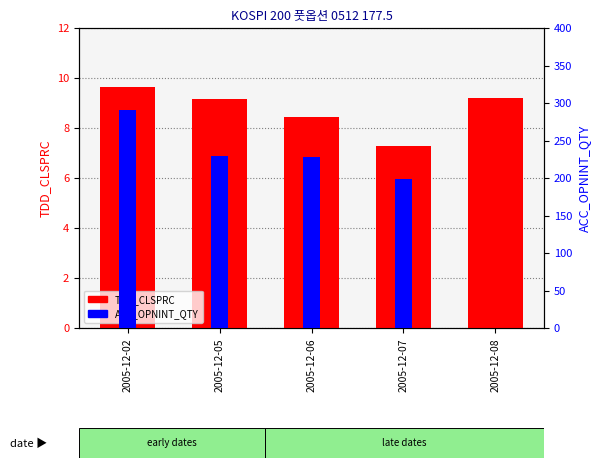

What is the value of the TDD_CLSPRC bar at the 3rd from the left?

8.4